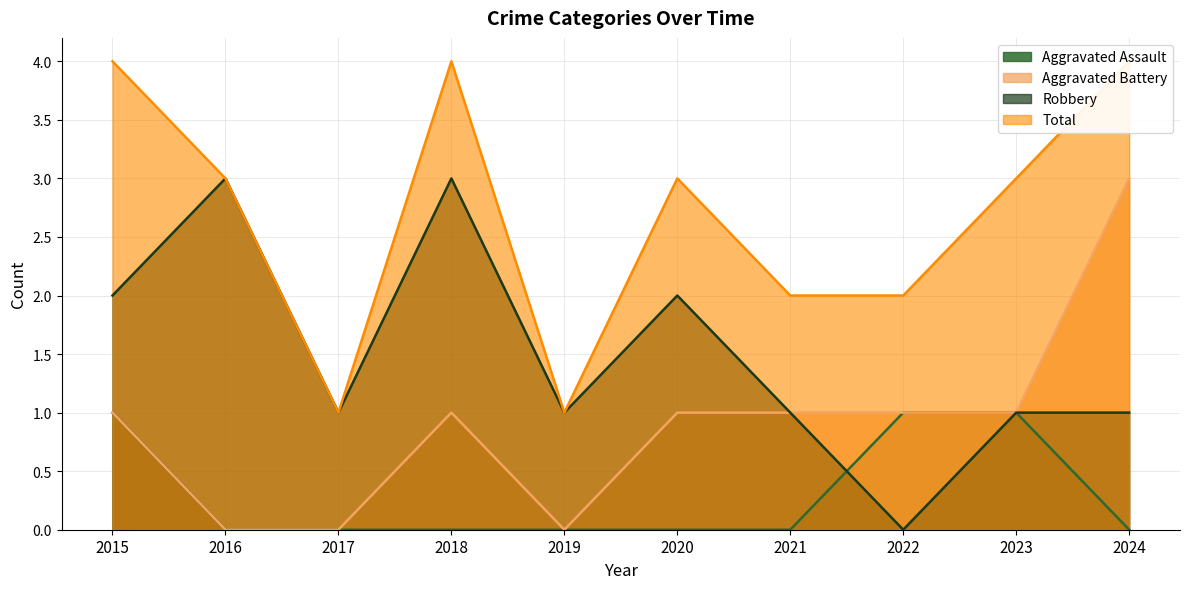

Count the Robbery values in the range 1 to 2.

7